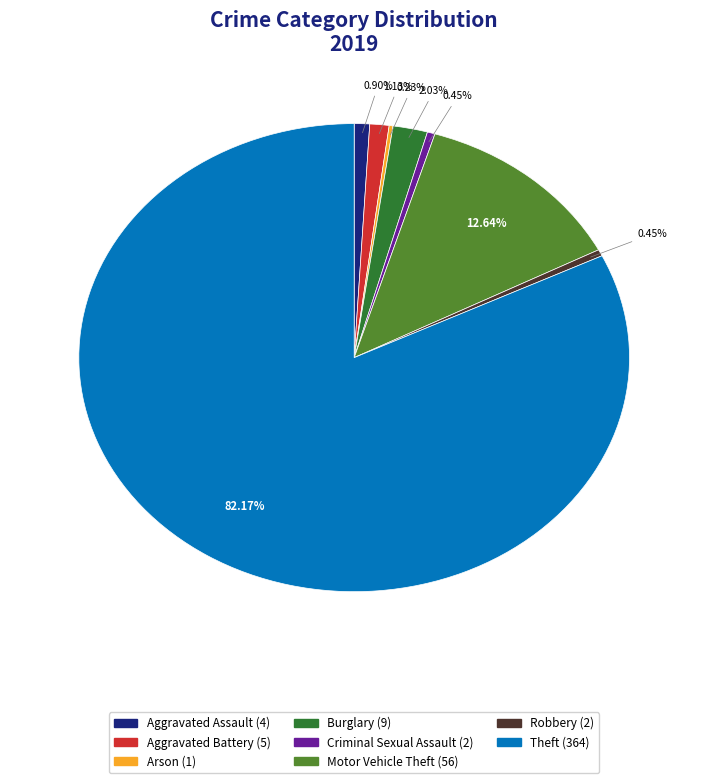

Does any single category account for the majority?

Yes